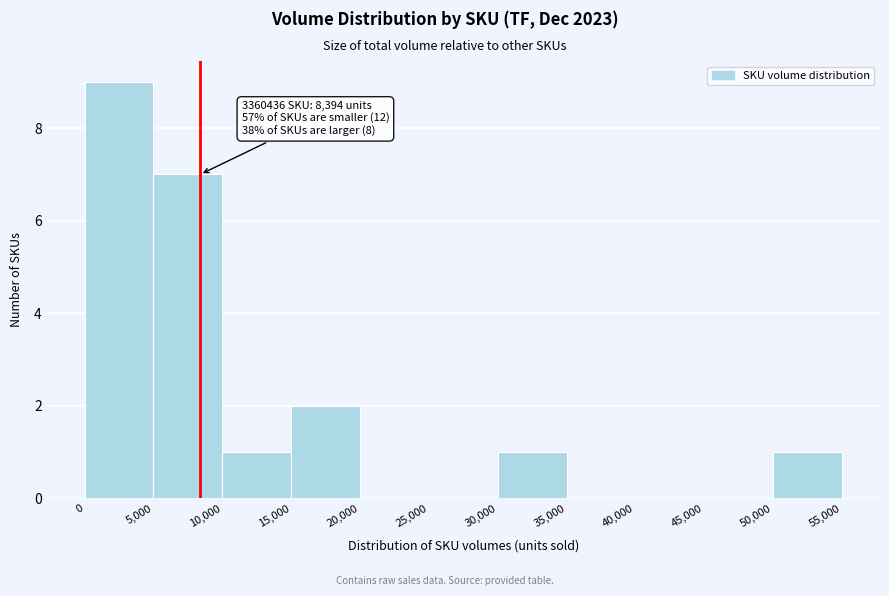

Over which range of the x-axis is the bar tallest?

0 to 5,000